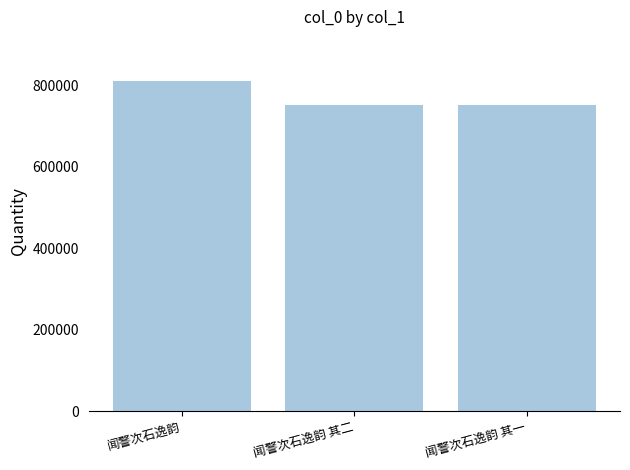

At which label is the value closest to 536555?

闻警次石逸韵 其一